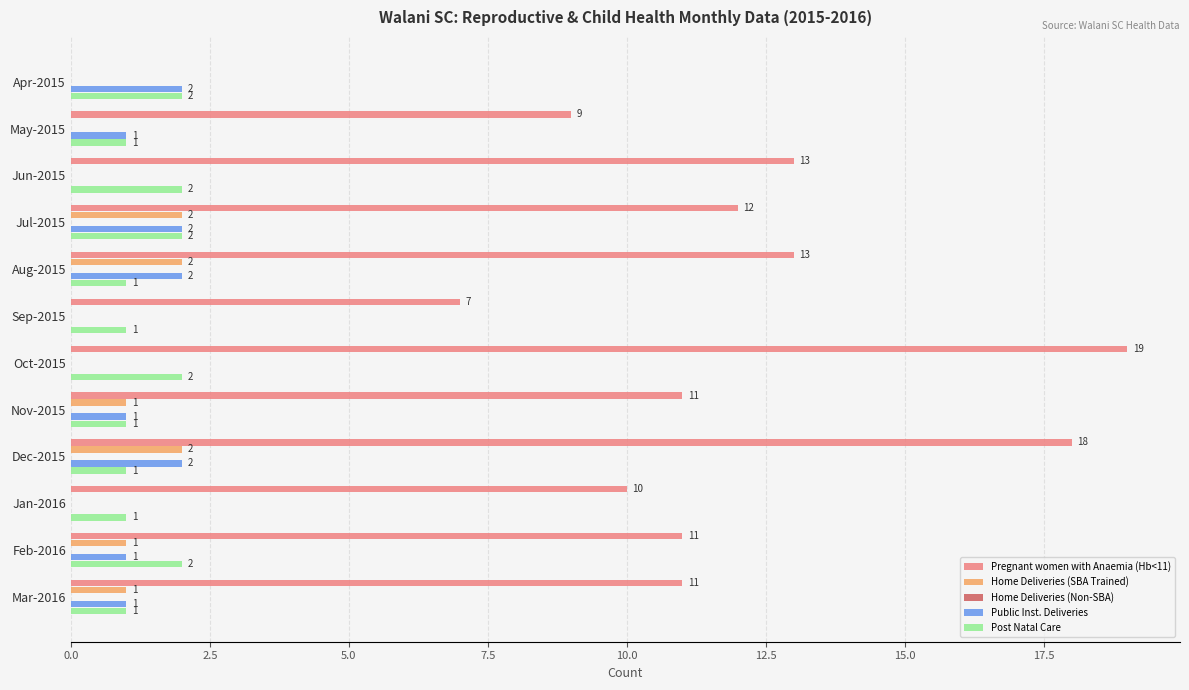

What is the sum of the Pregnant women with Anaemia (Hb<11) values at Sep-2015 and Nov-2015?

18